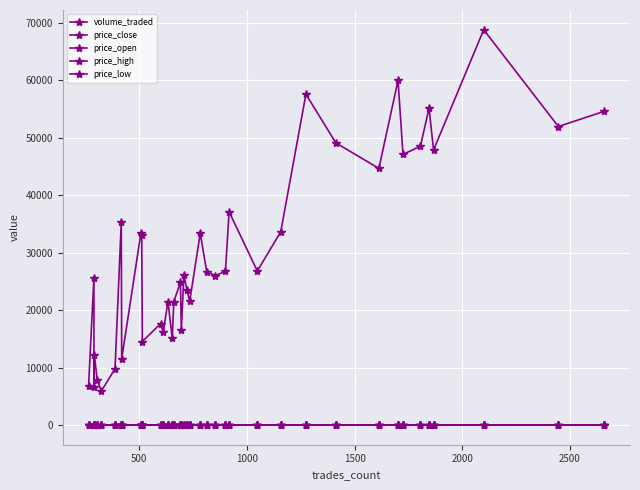

How many lines are shown in the chart?

5